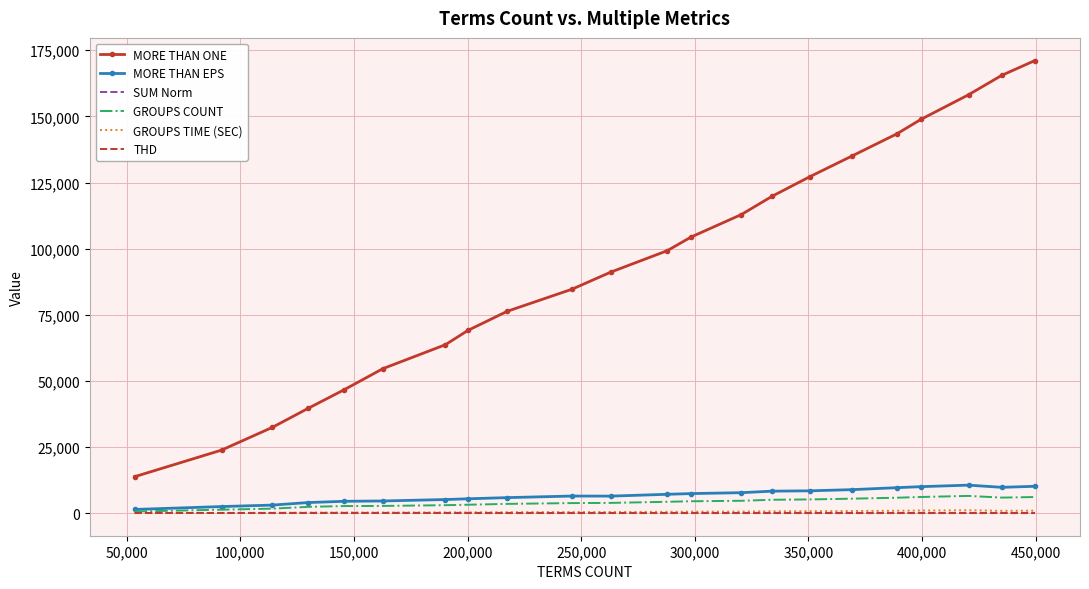

Count the number of categories in the chart.

22